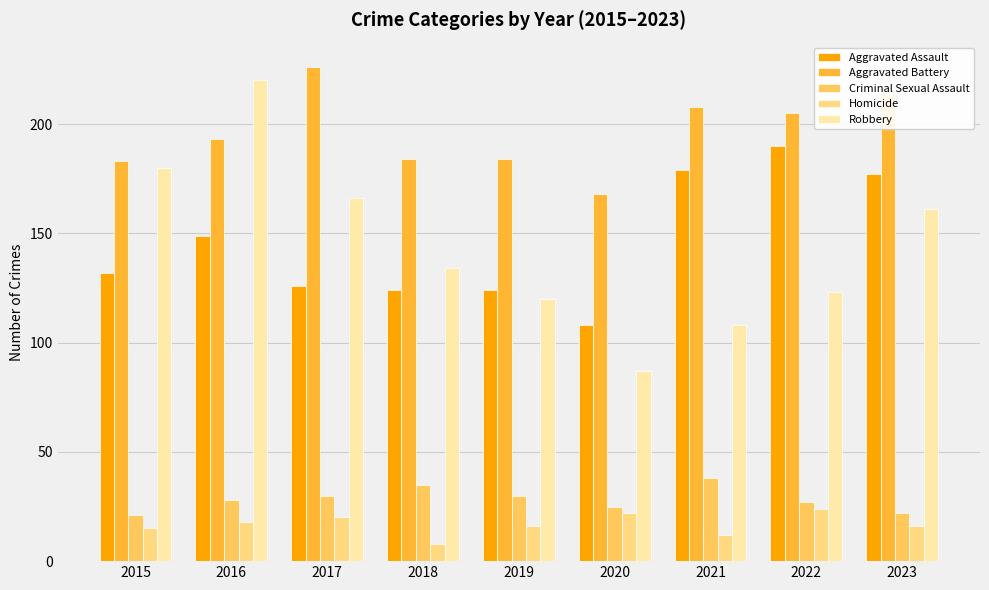

Between 2017 and 2018, which series saw the biggest shift?

Aggravated Battery